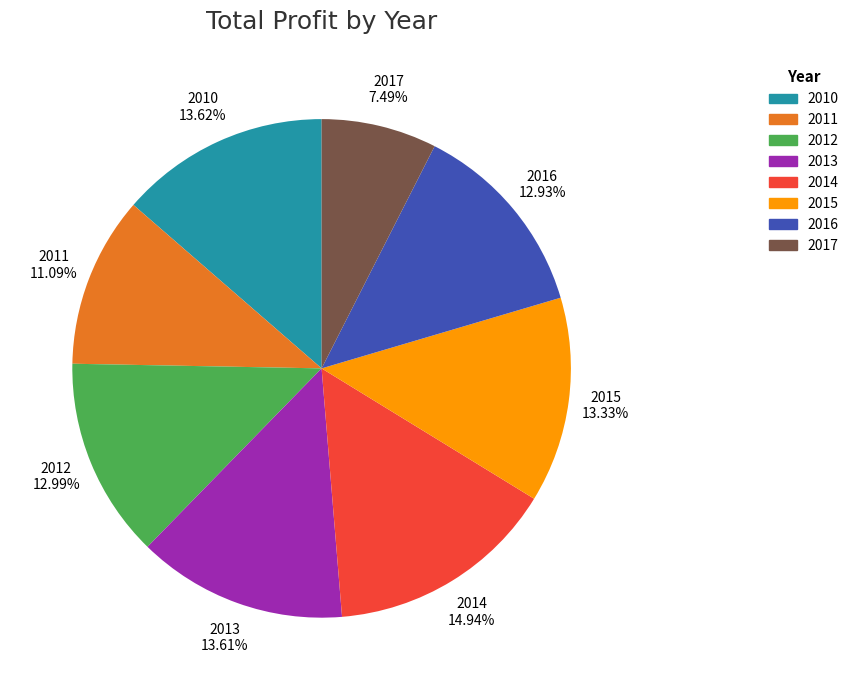

Does 2017 represent more than half of the total?

No